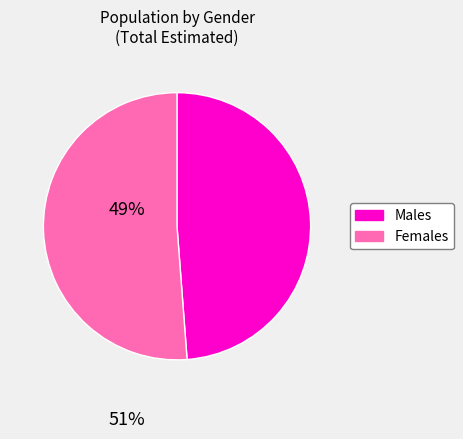

Is there a majority slice in this chart?

Yes